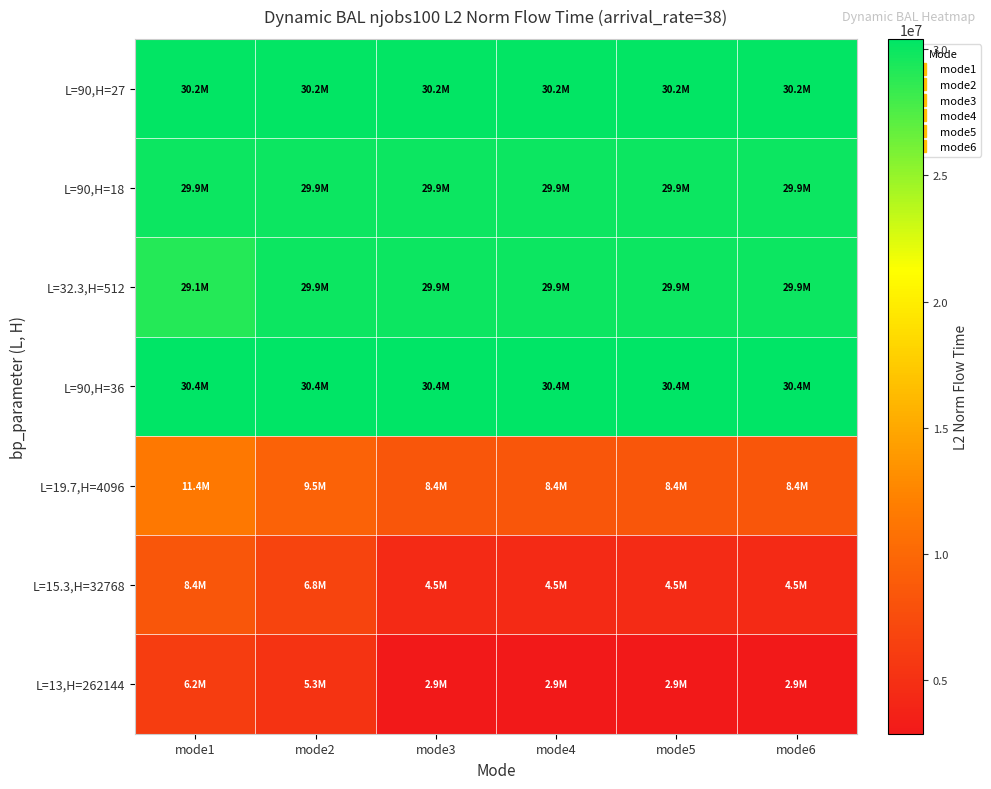

Between mode4 and mode1, which is larger?

mode4